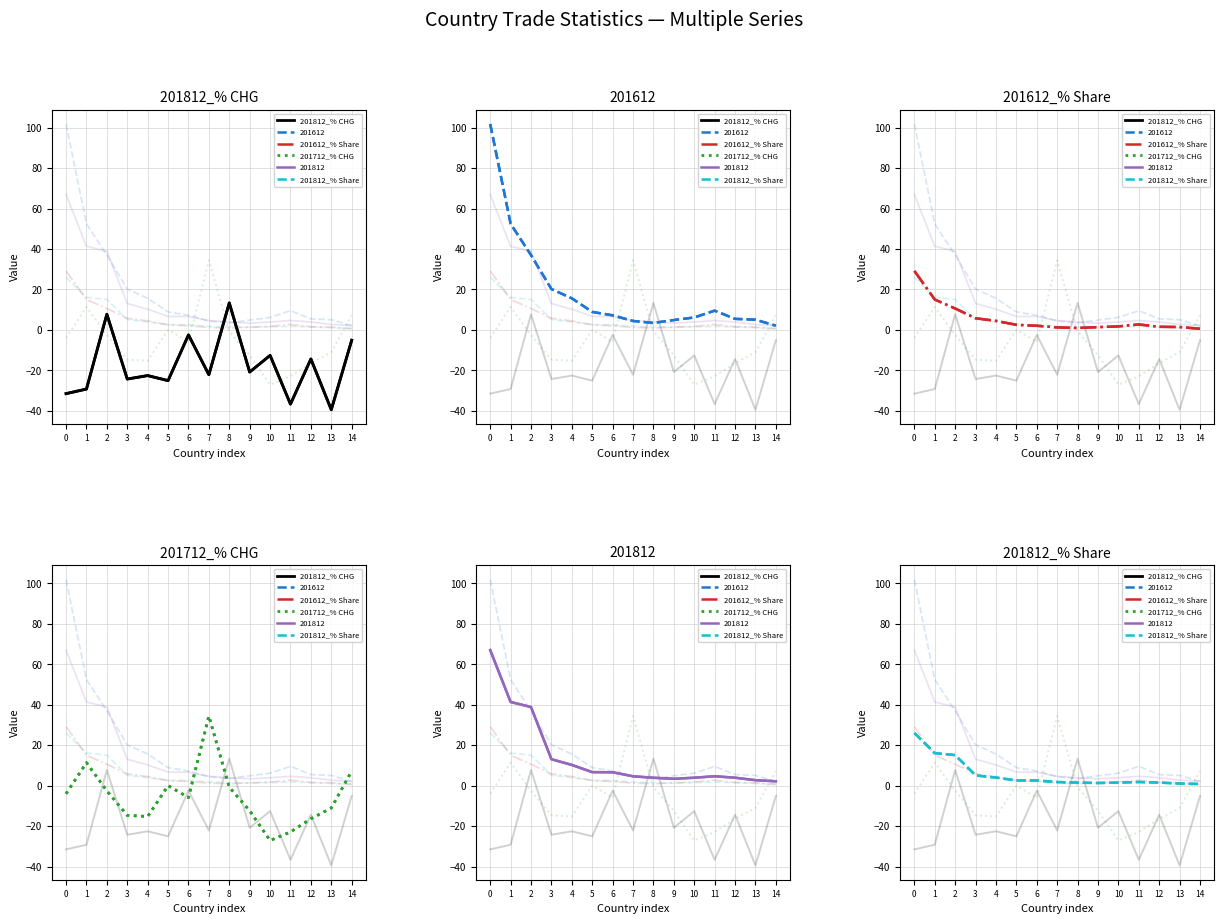

Which series has the largest total across all categories?

201612